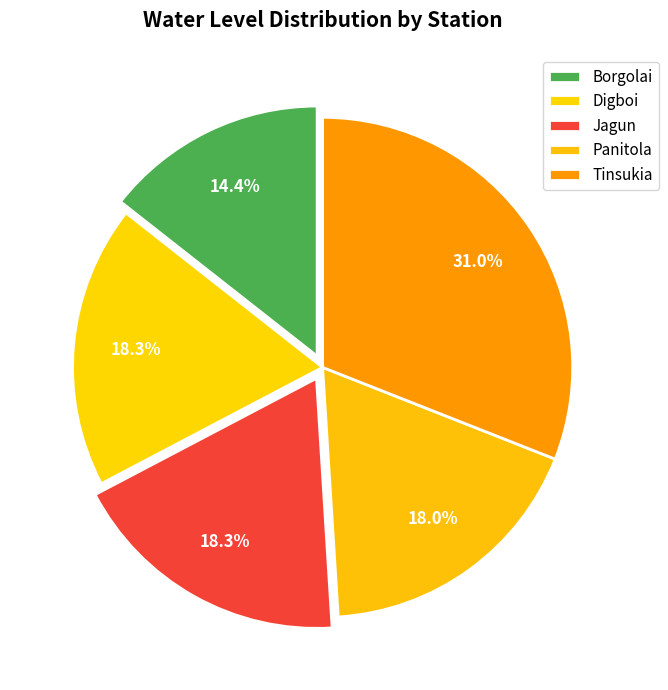

Does Digboi account for over 50% of the chart?

No